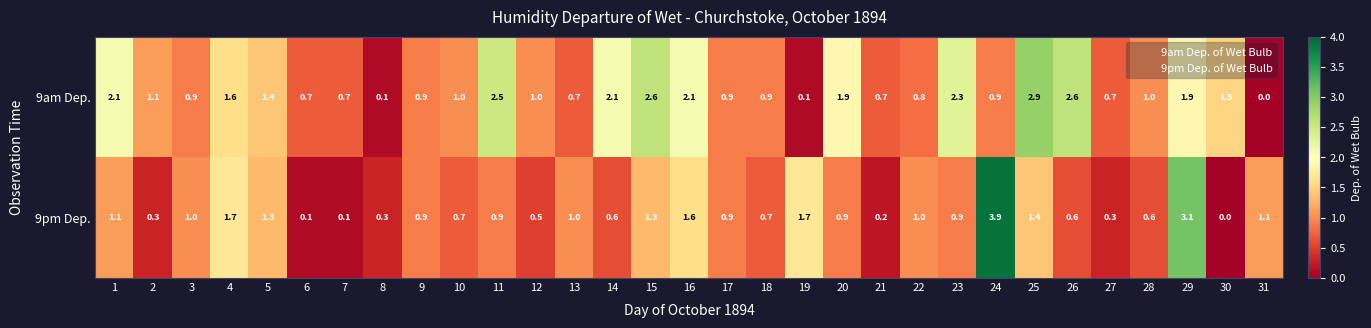

True or false: 9pm Dep. has a value of 1.0 at 22.

True